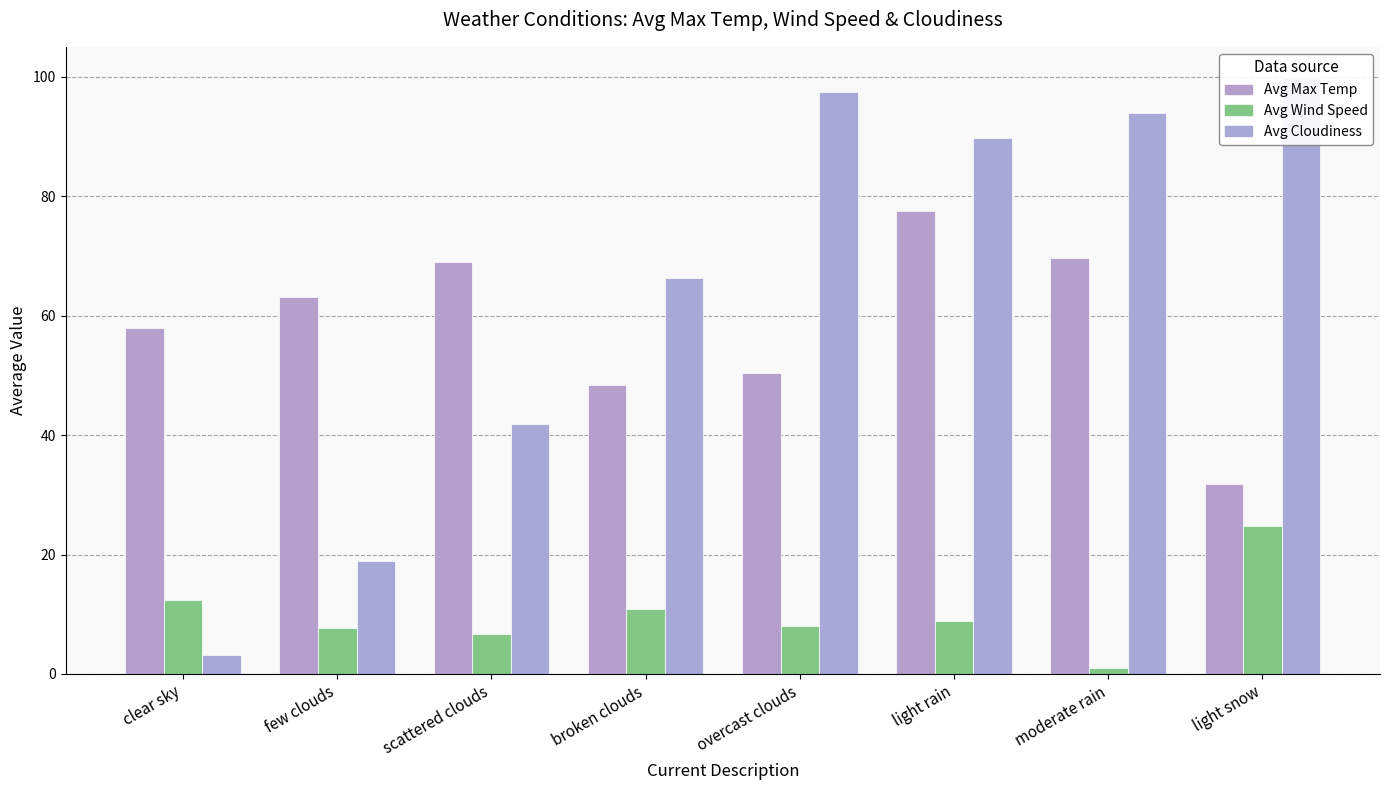

Is it true that Avg Wind Speed equals 6.6 at scattered clouds?

True